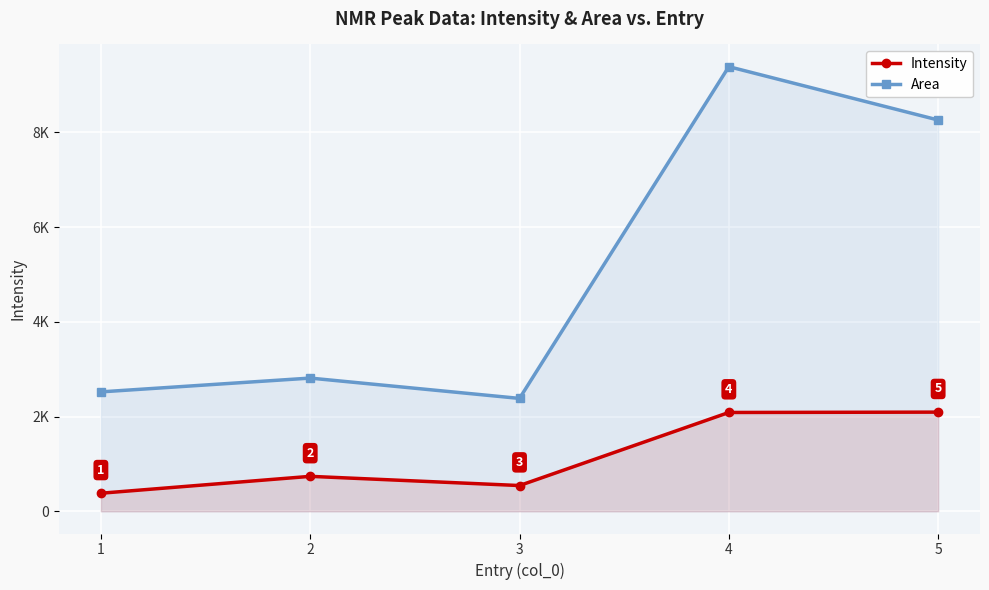

Between 2 and 3, which is larger?

2